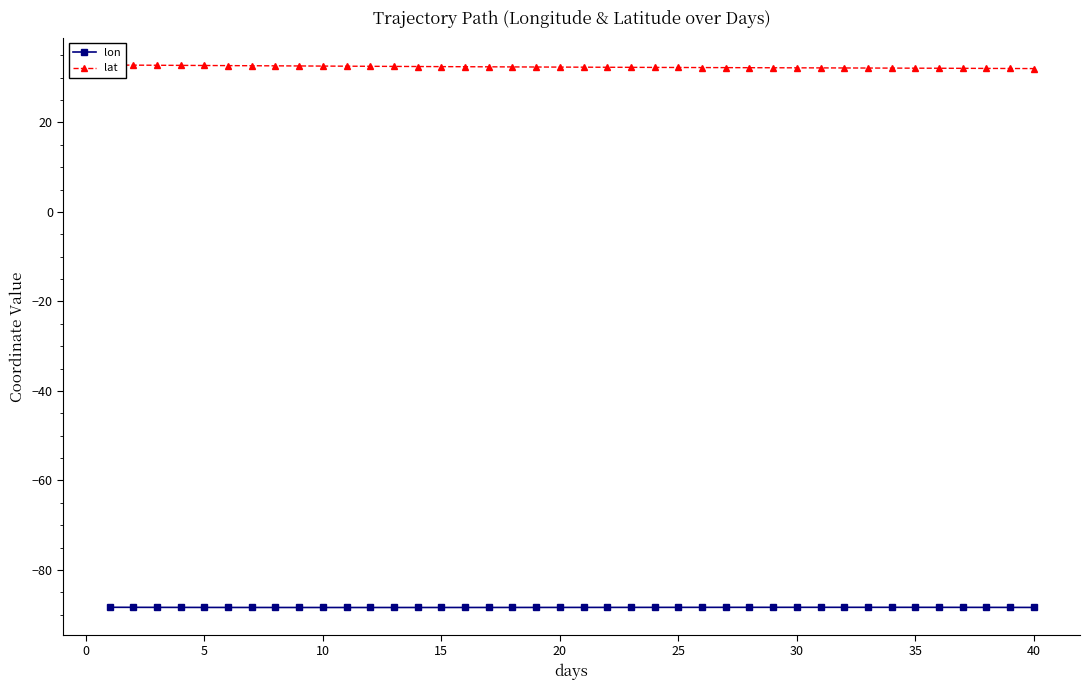

Is it true that lon equals -88.4 at 10?

True